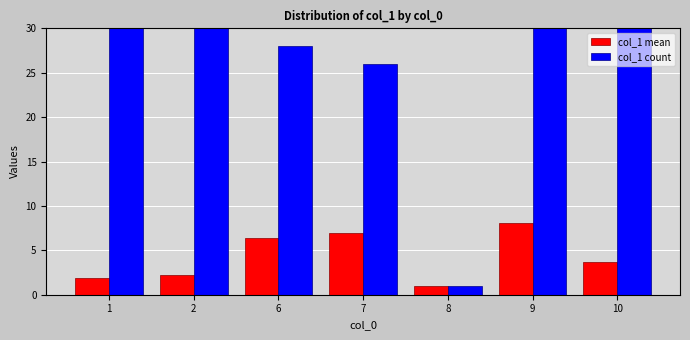

At which label does col_1 count first exceed 30?

1